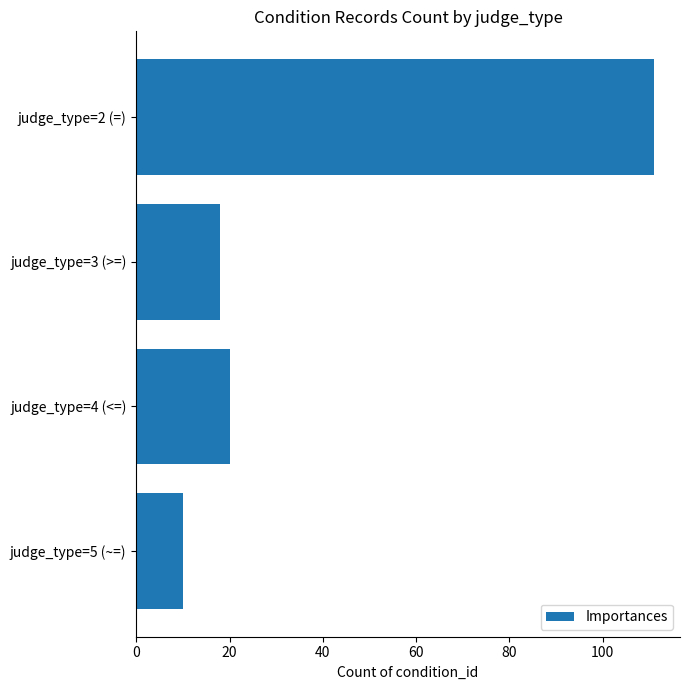

What is the maximum value shown in the chart?

111